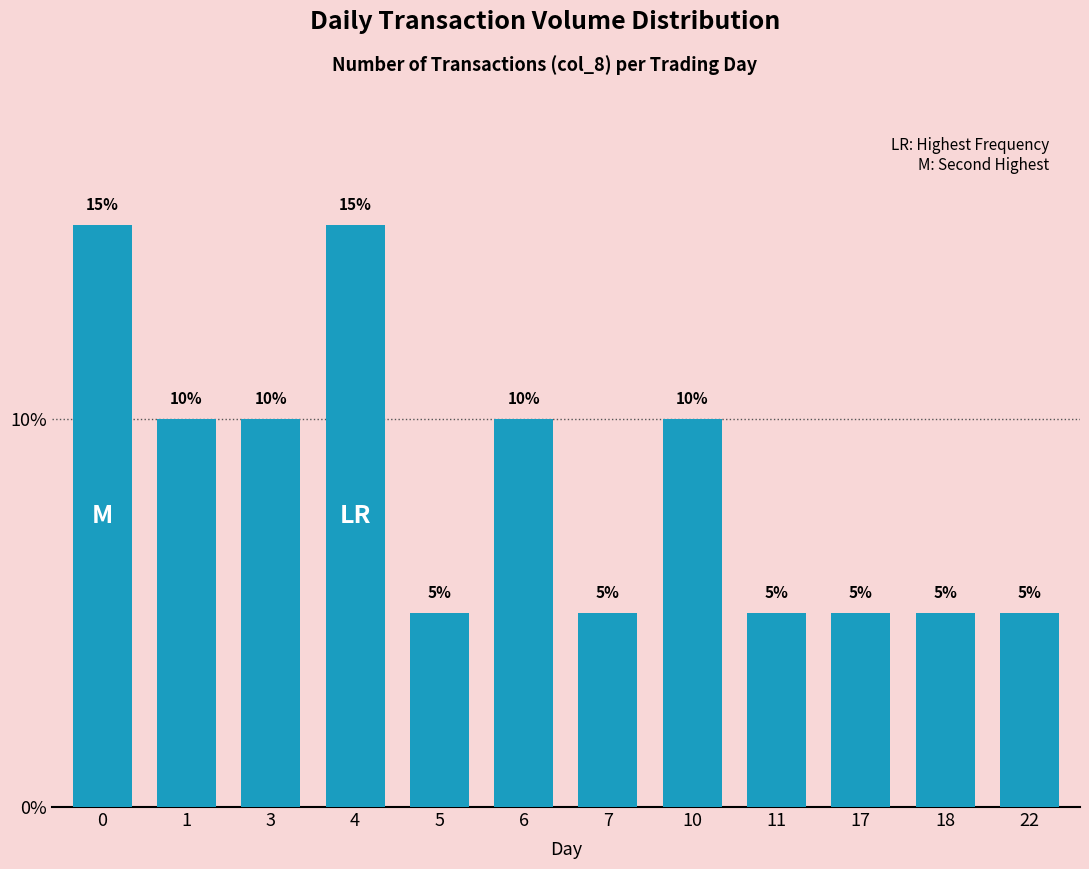

What is the value of the 5th bar from the left?

5